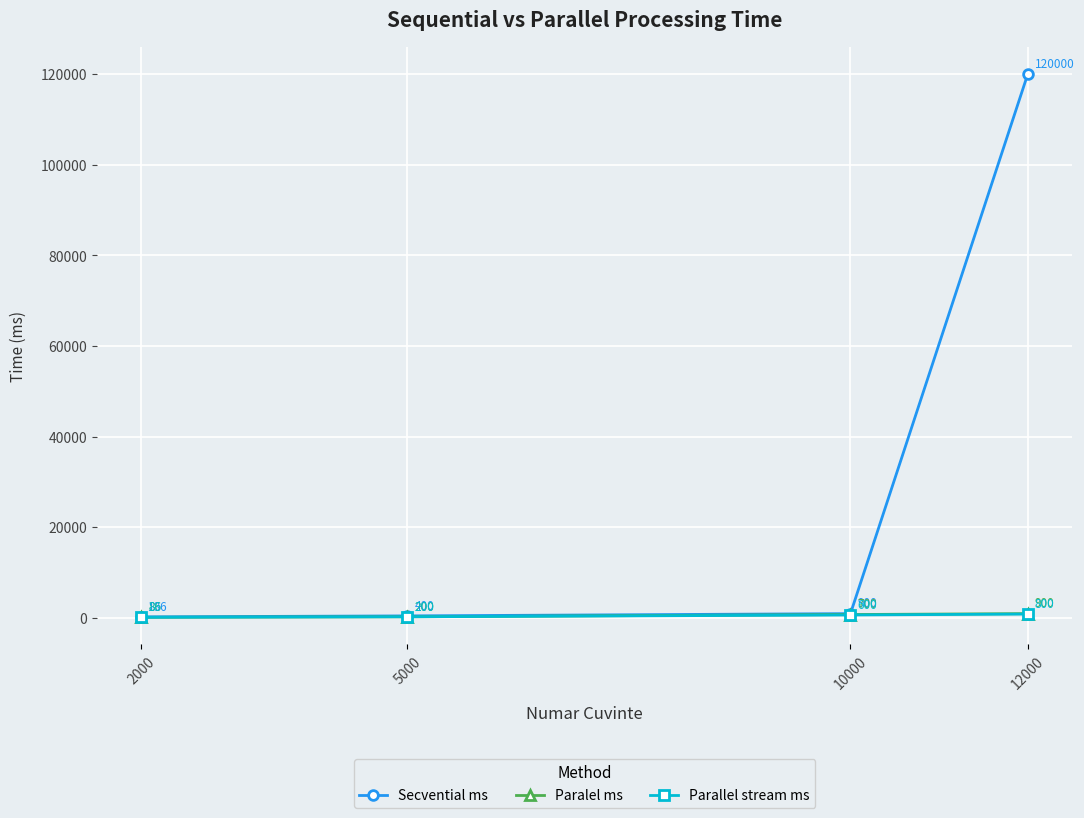

Which category has the highest value across all series?

12000